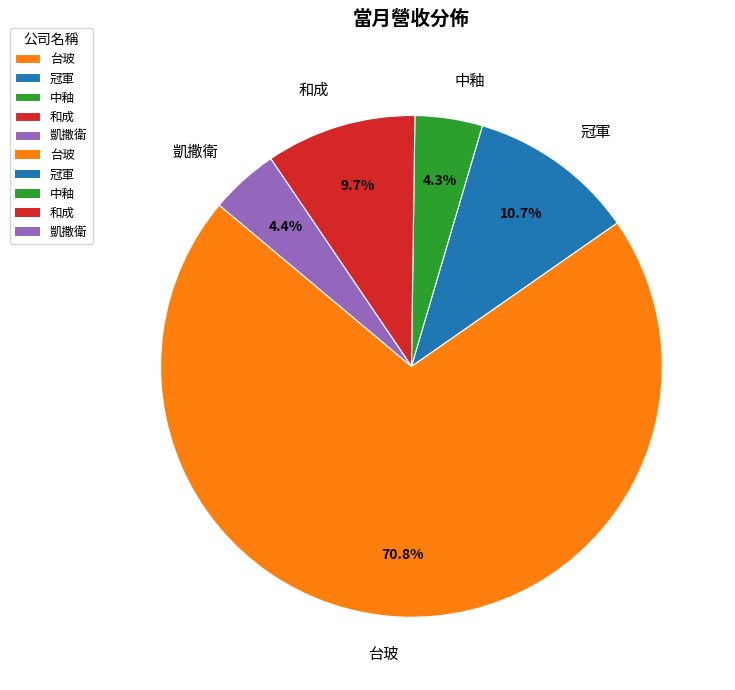

Is 台玻 the majority of the pie?

Yes